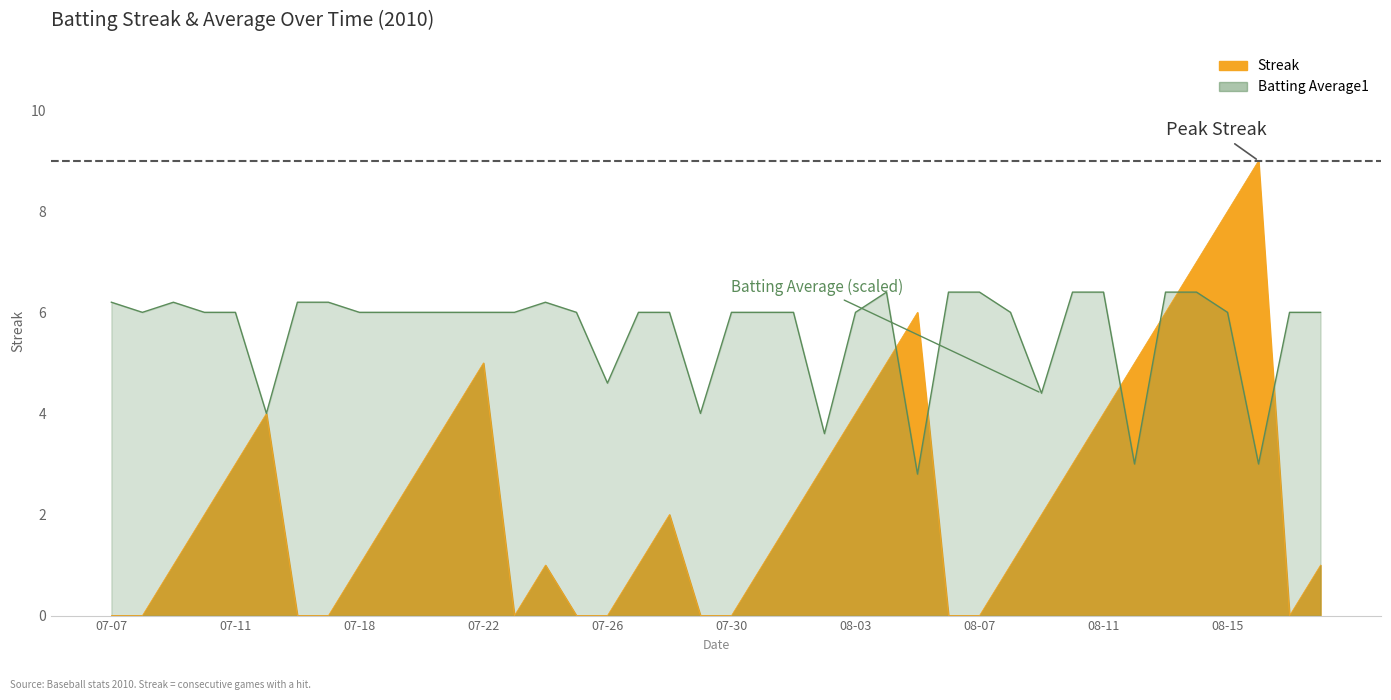

At which category is the sum across all series the highest?

08-15